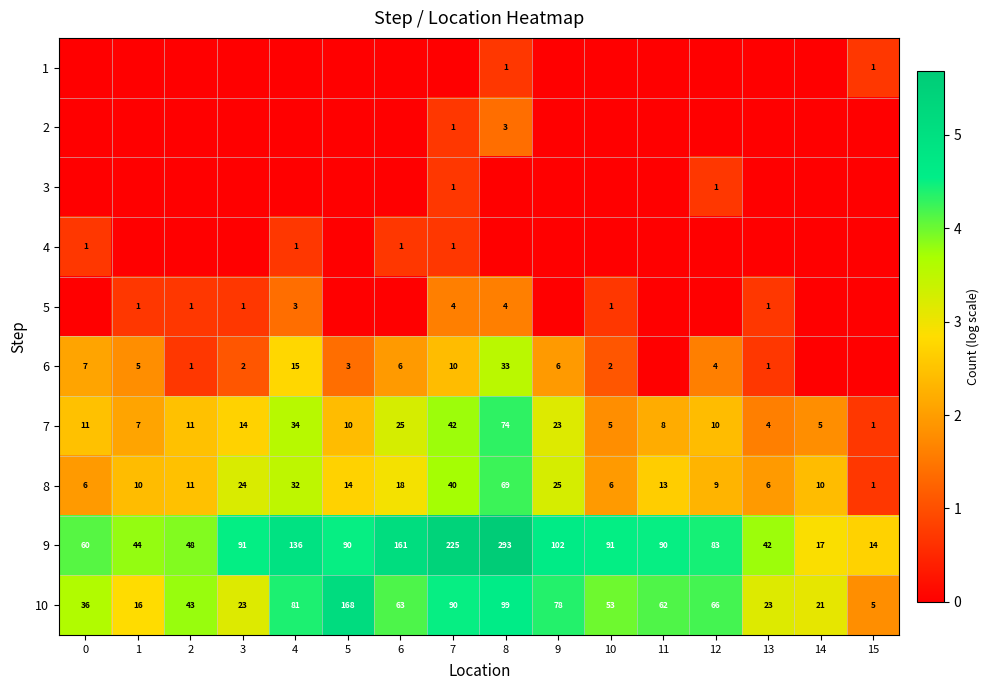

Read the 8 value at 5, to the nearest 5.

15